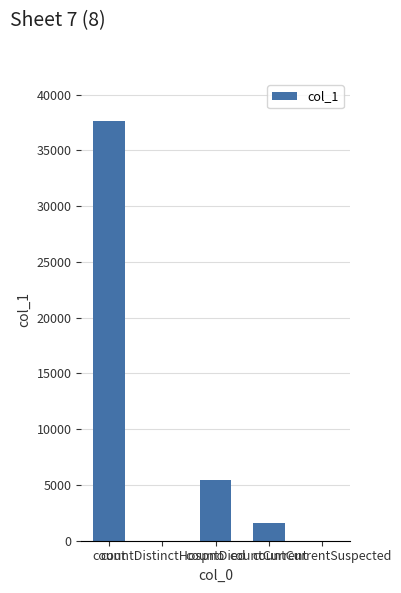

What value does the data have at countCurrent, to the nearest 10?

1590